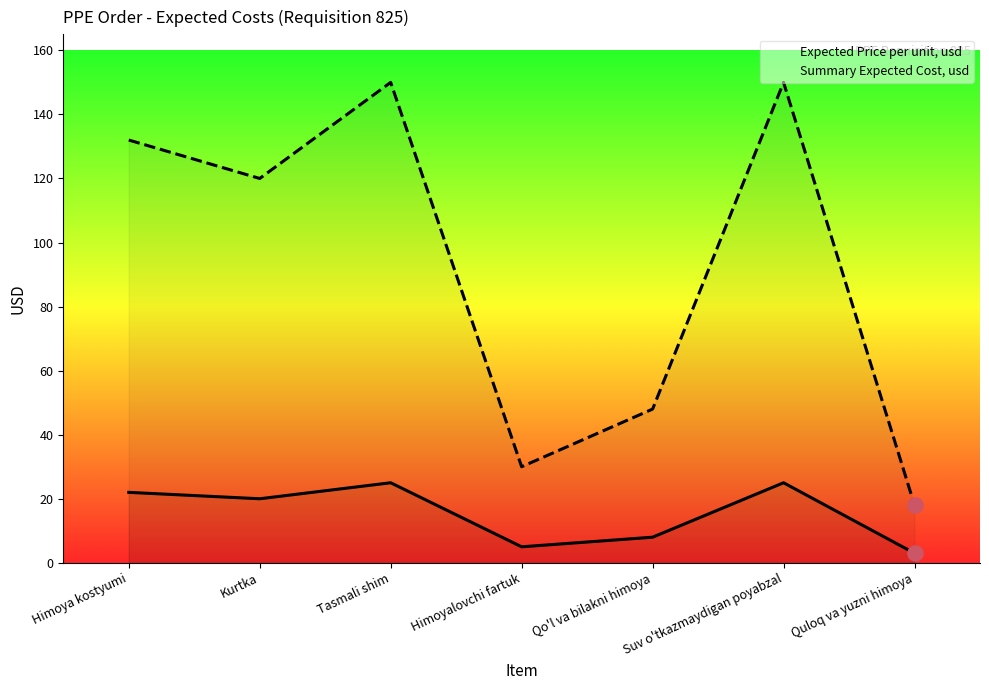

Which series has the largest total across all categories?

Summary Expected Cost, usd